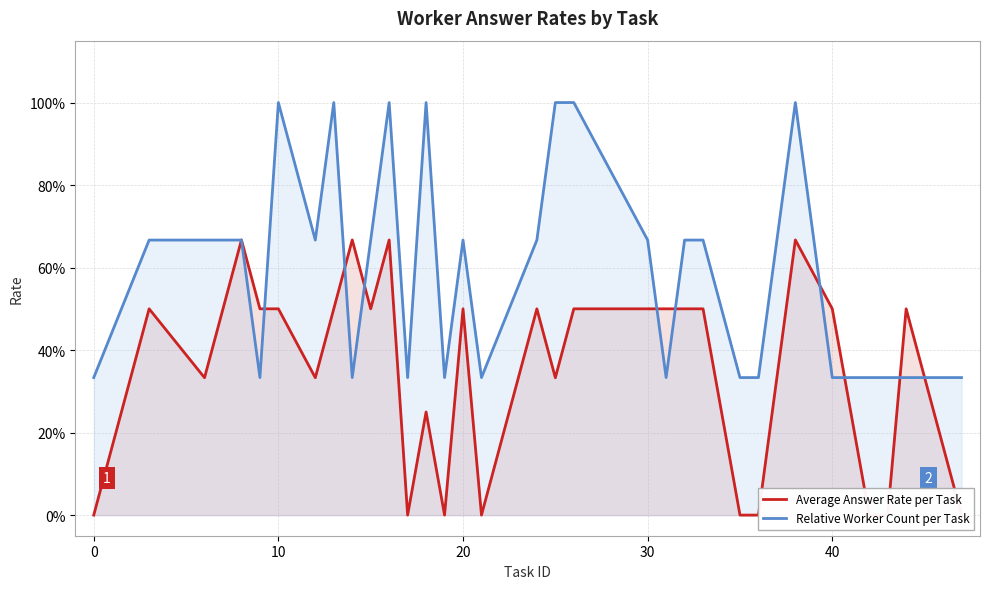

What is the difference between the maximum and minimum values in the Relative Worker Count per Task series?

0.7